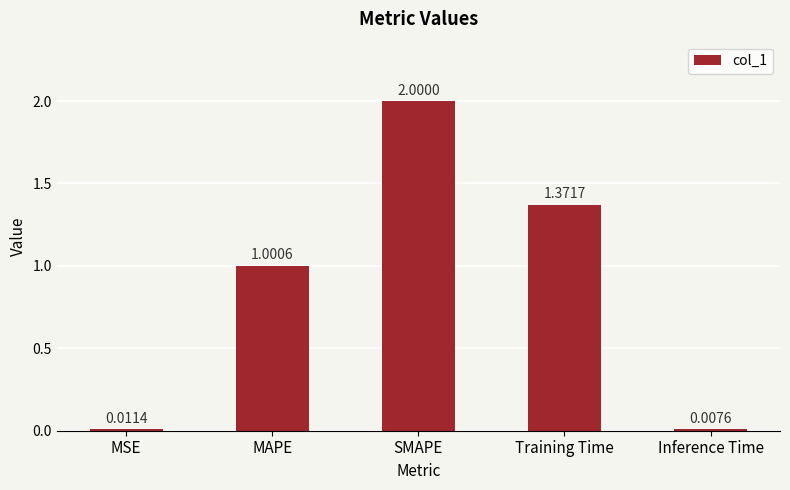

What is the label of the 2nd bar from the right?

Training Time